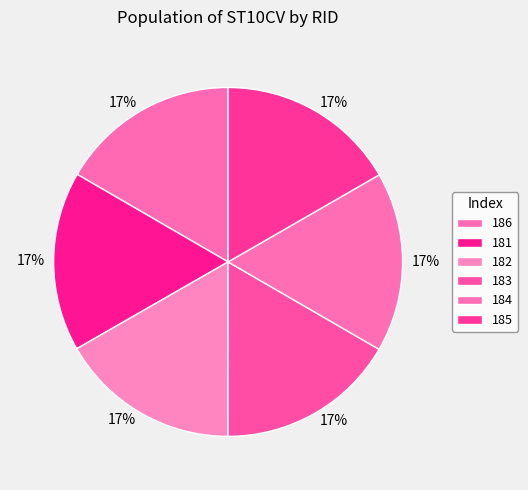

The 185 slice represents 22% of the pie. True or false?

False